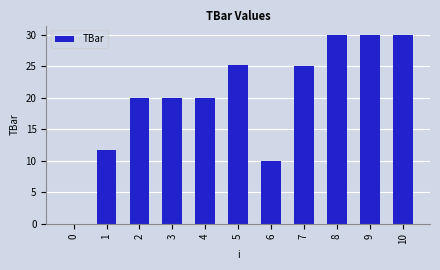

How many series are shown in this chart?

1